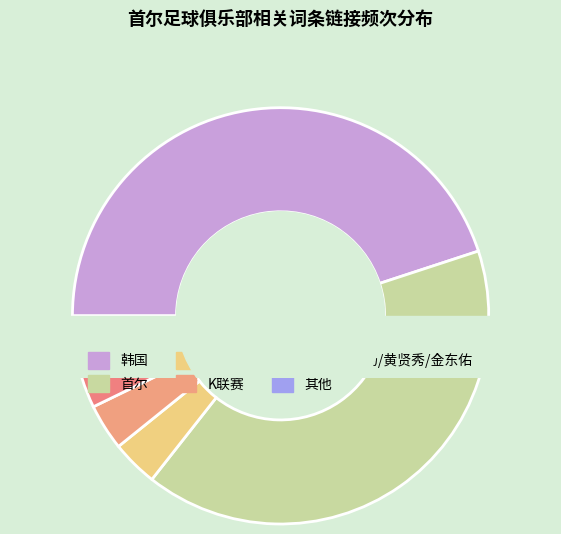

Does 刘贤 account for over 50% of the chart?

No